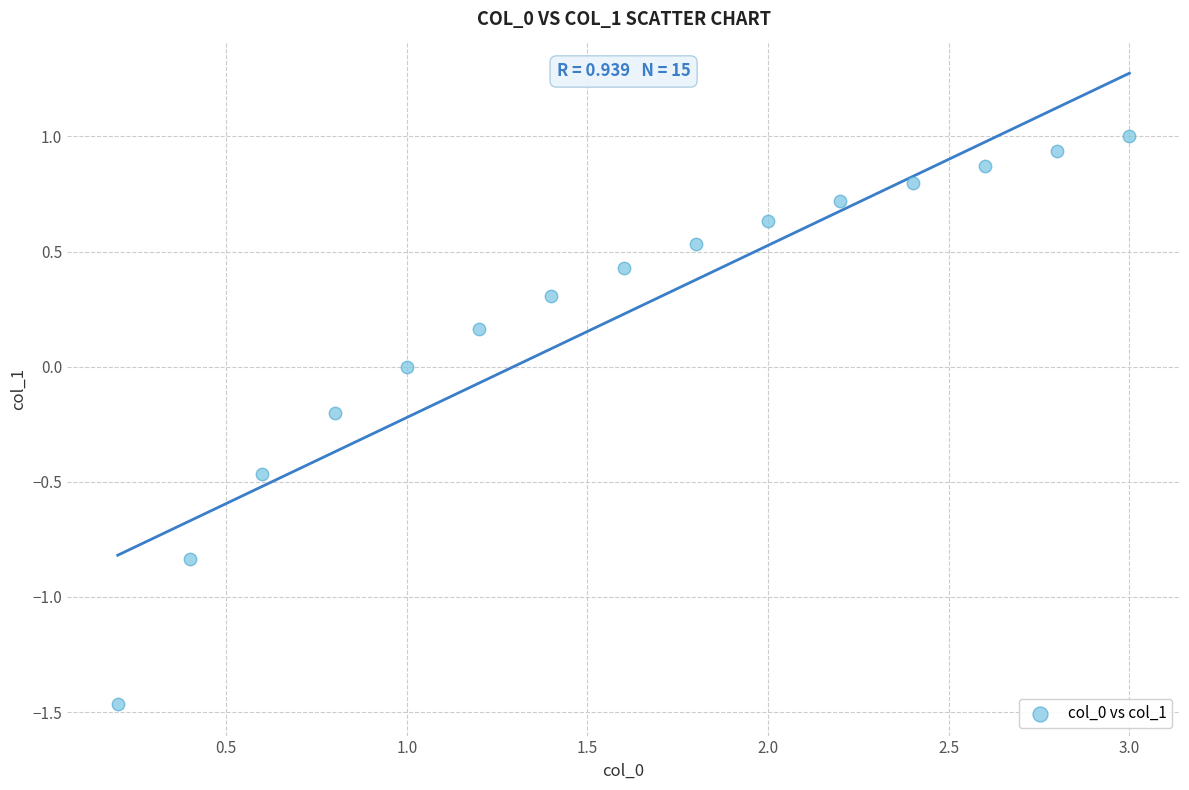

What is the range of Y values (max minus min)?

2.5